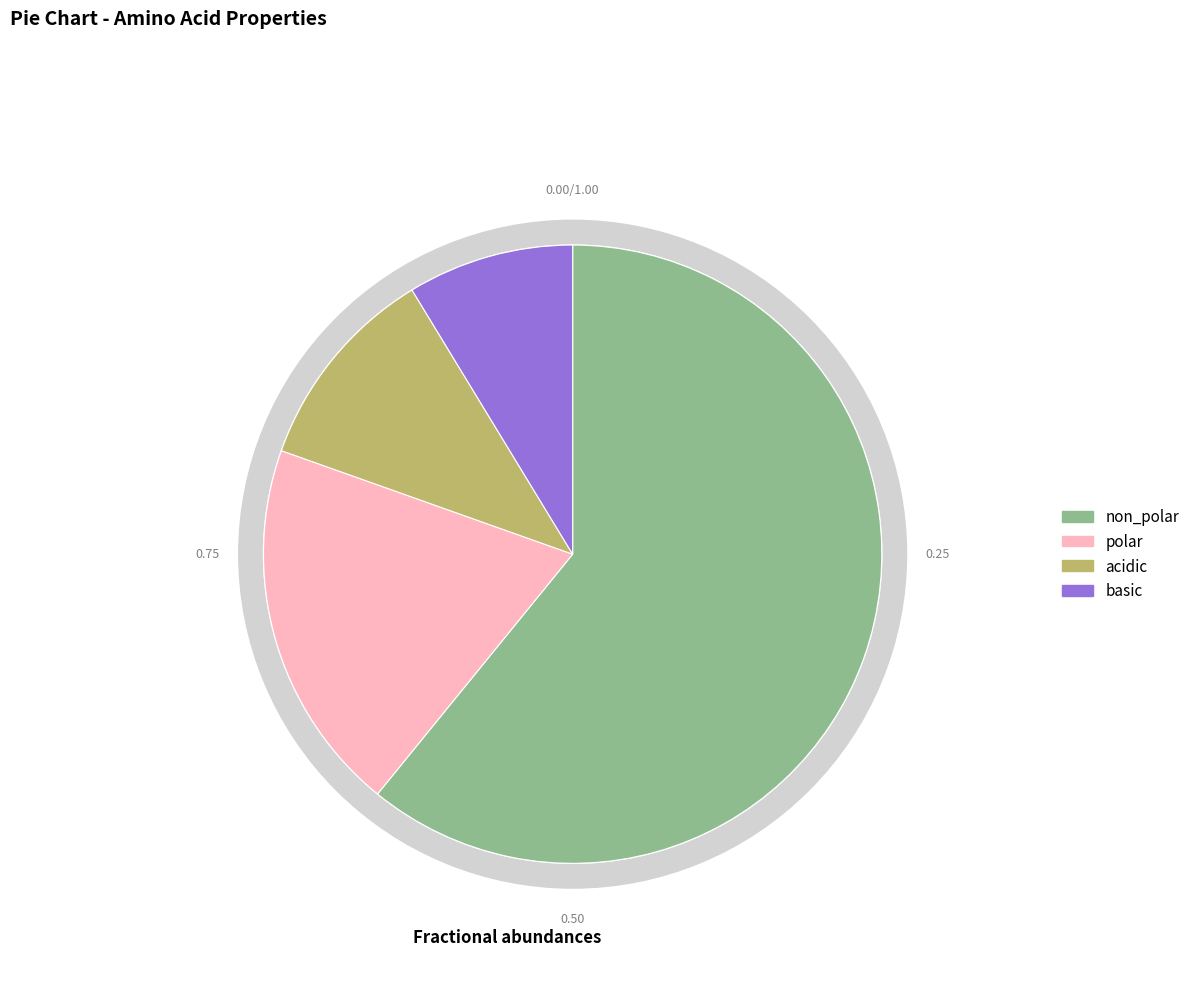

What percentage is the non_polar slice, to the nearest percent?

61%